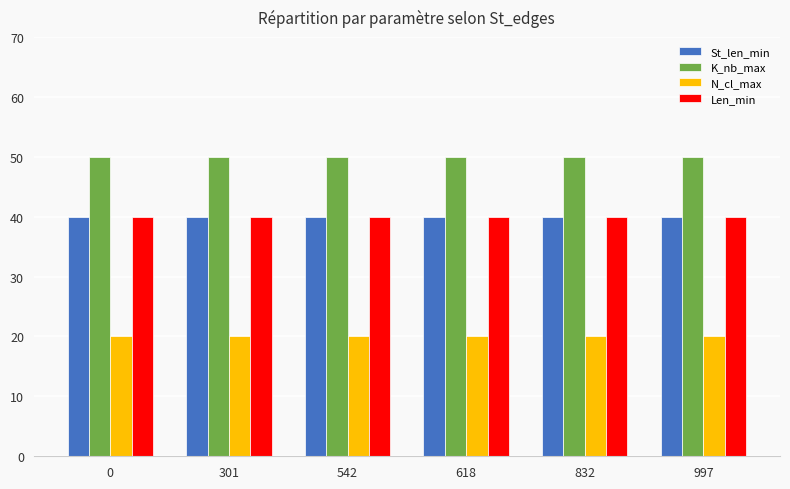

How many bars are there in each group?

4